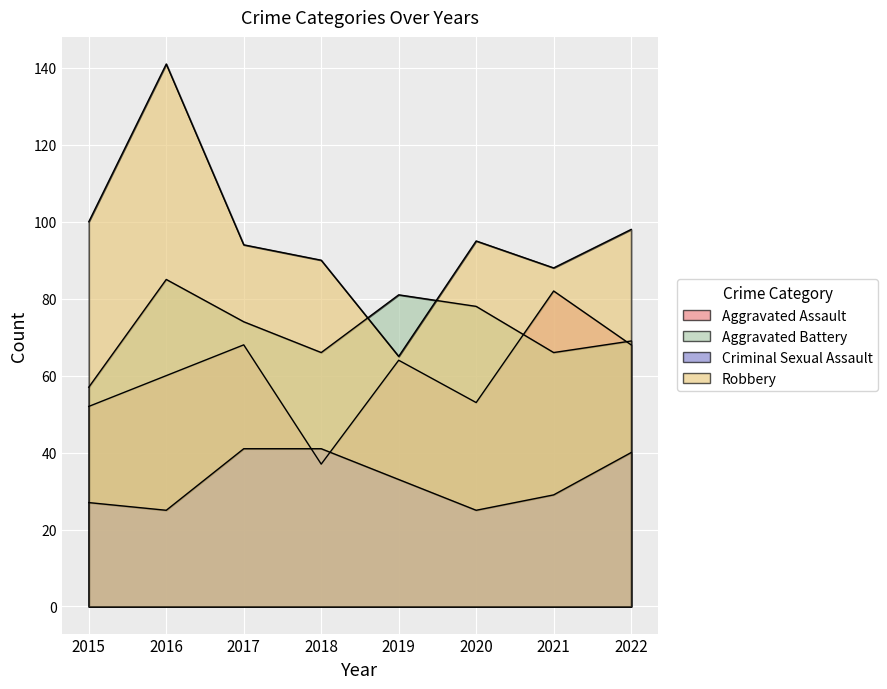

How many lines are shown in the chart?

4